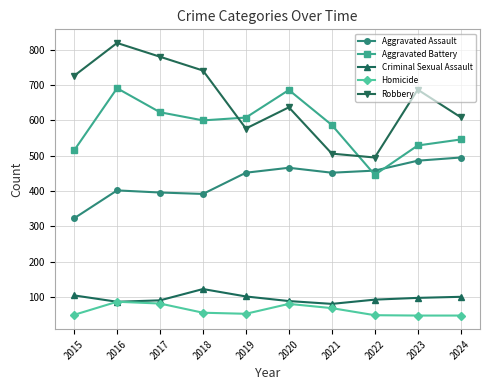

Is it true that Aggravated Assault equals 170 at 2024?

False